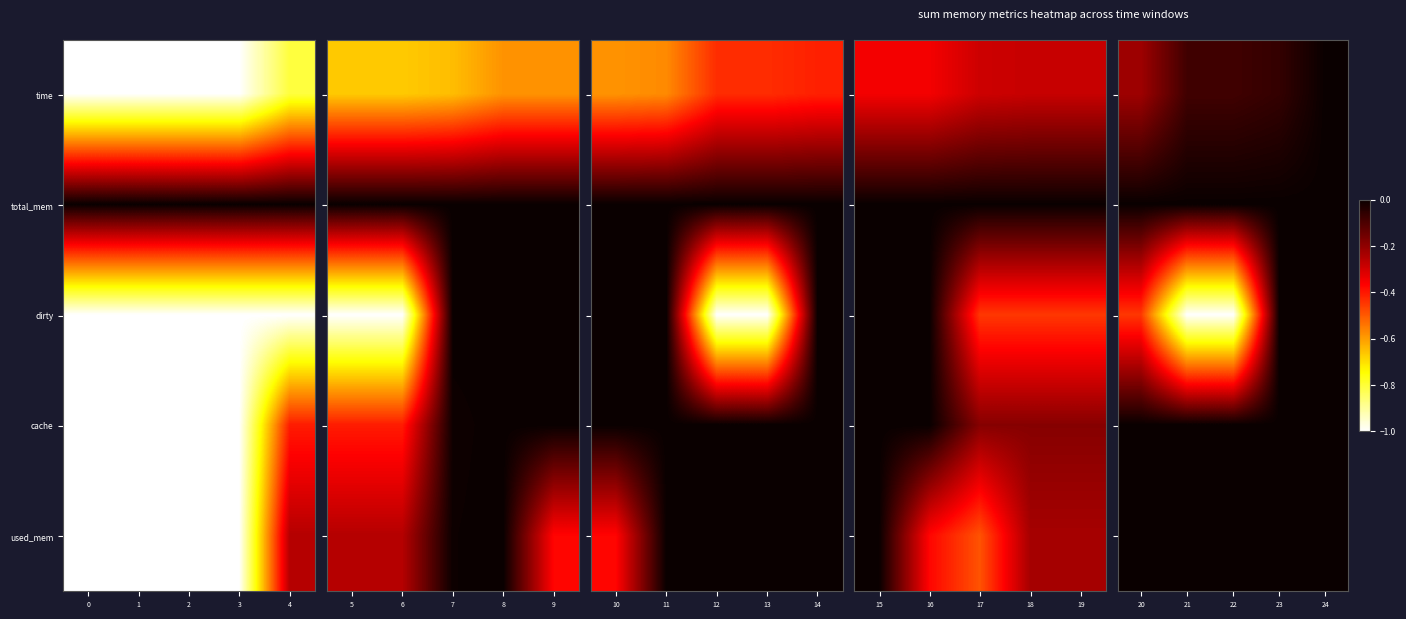

The dirty series shows -0.7 at 24. True or false?

False